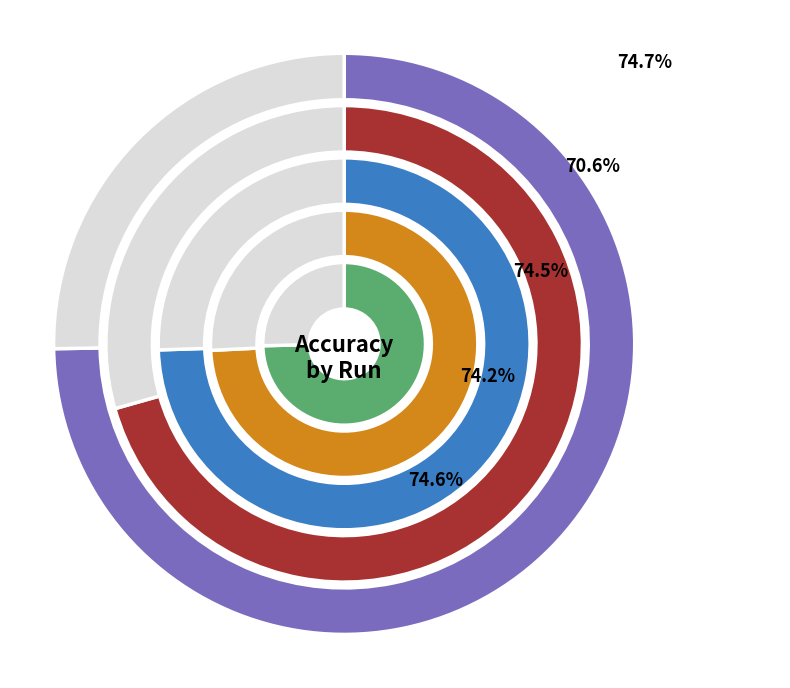

How many segments does this pie chart have?

5